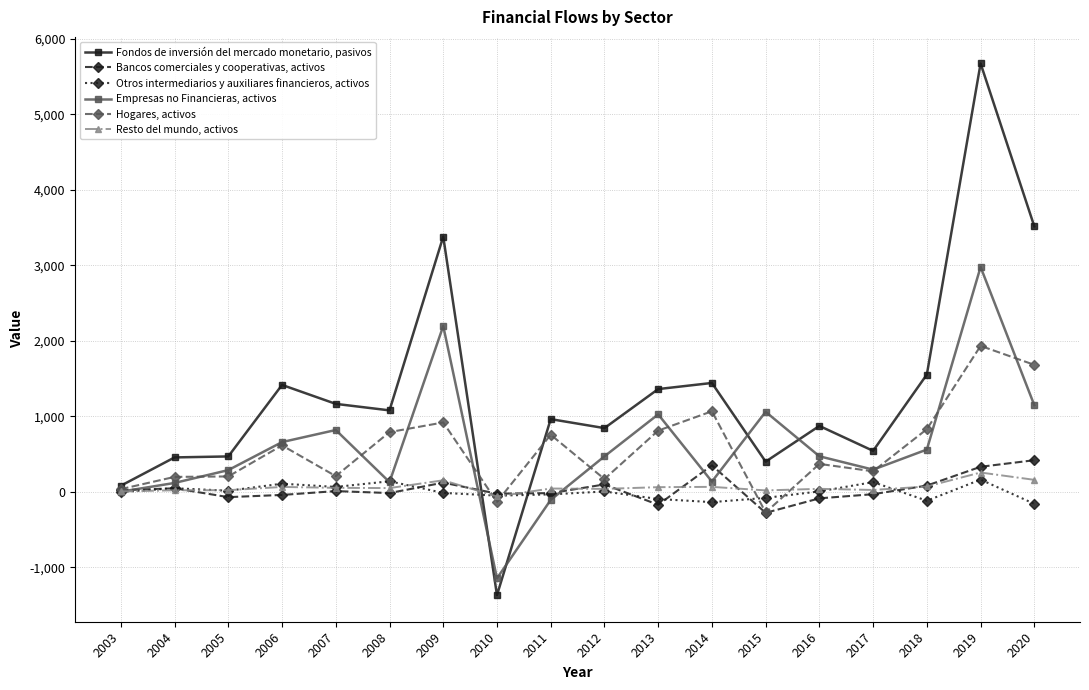

After their last crossing, which series has the higher values: Empresas no Financieras, activos or Otros intermediarios y auxiliares financieros, activos?

Empresas no Financieras, activos